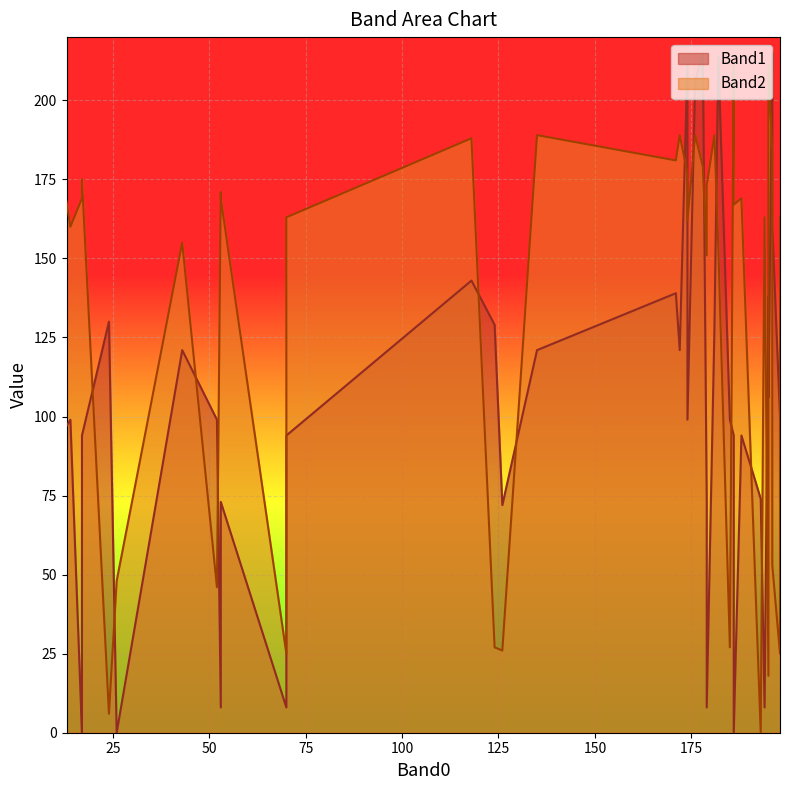

The value of Band1 at 198 is 100. True or false?

True